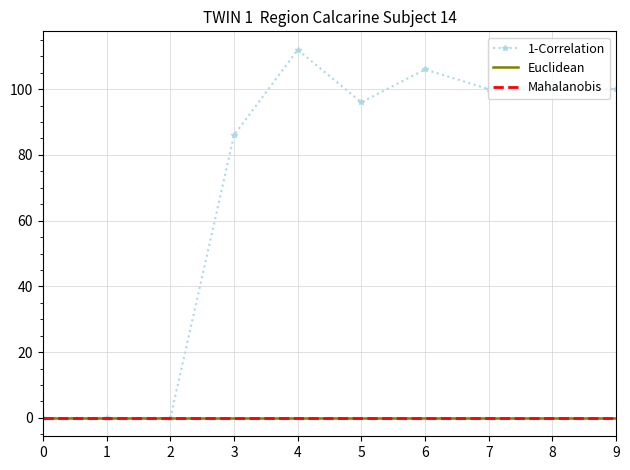

The value of 1-Correlation at 9 is 100. True or false?

True